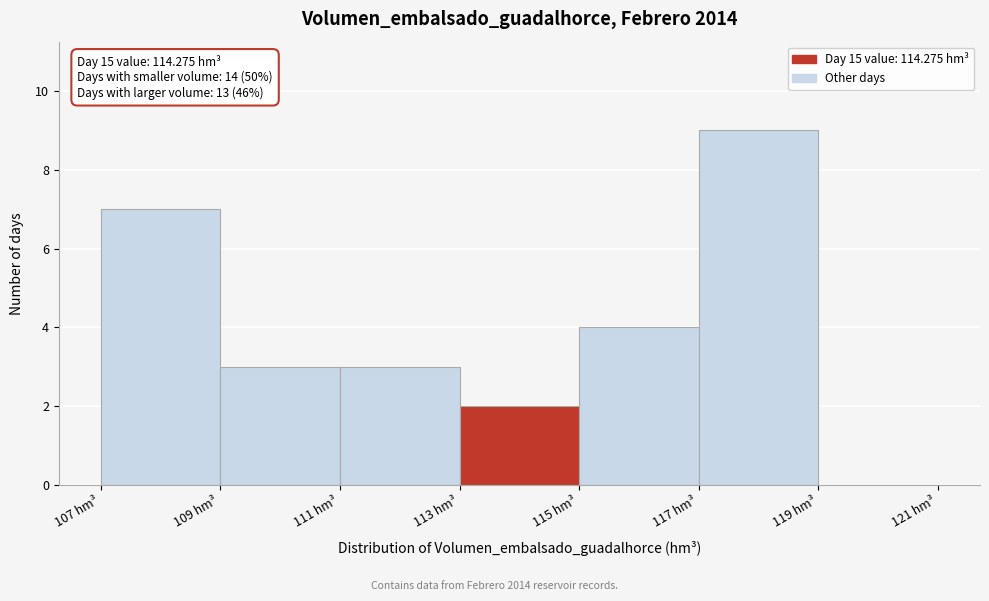

Over which range of the x-axis is the bar tallest?

117 to 119